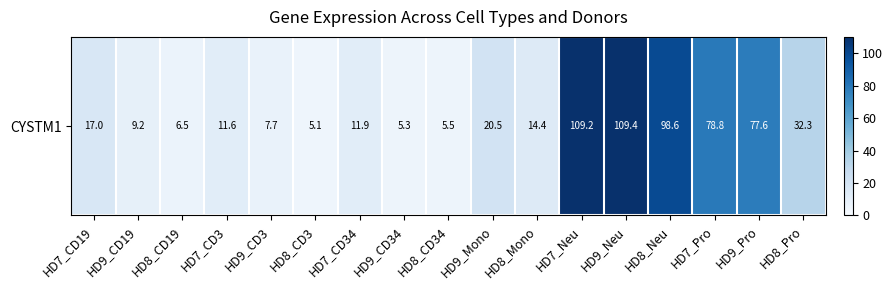

What is the difference between the maximum and minimum values?

104.3